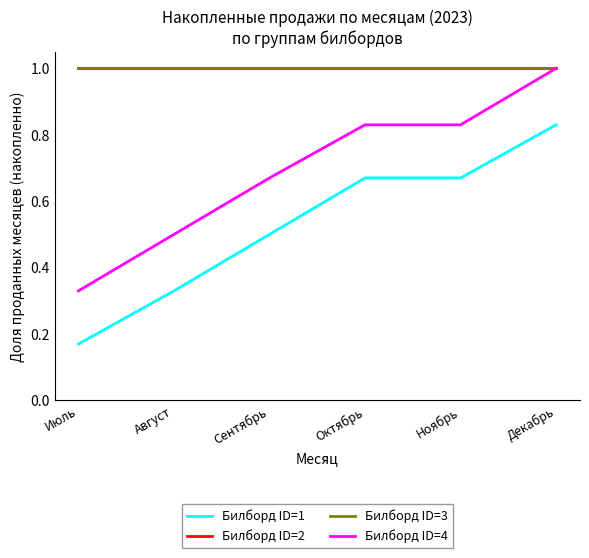

At which label is Билборд ID=2 closest to 1?

Июль